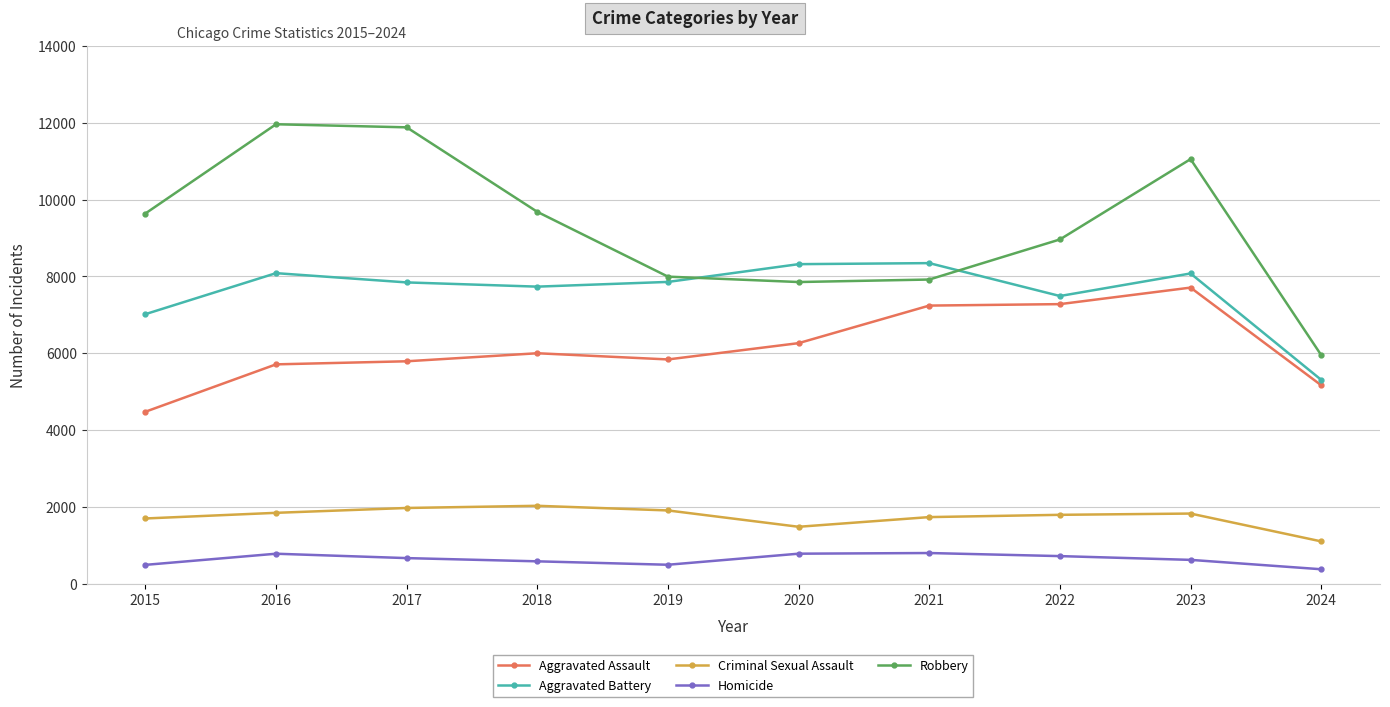

What is the difference between the maximum and second lowest values in the Aggravated Assault series?

2541